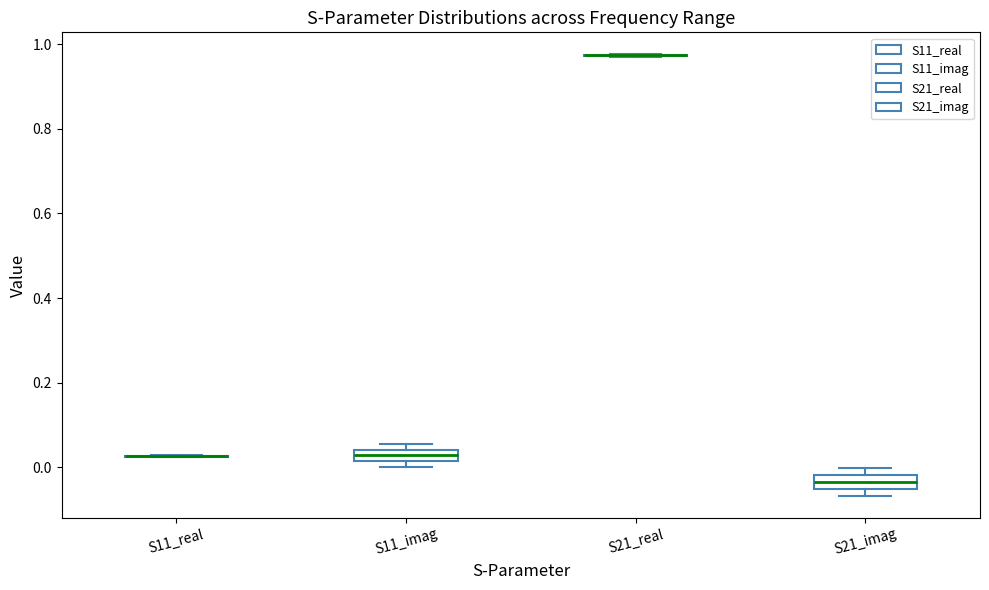

Where is the upper edge of the box for S21_imag on the y-axis? The values are not printed on the chart, so give them approximately, as read against the axis.

-0.02